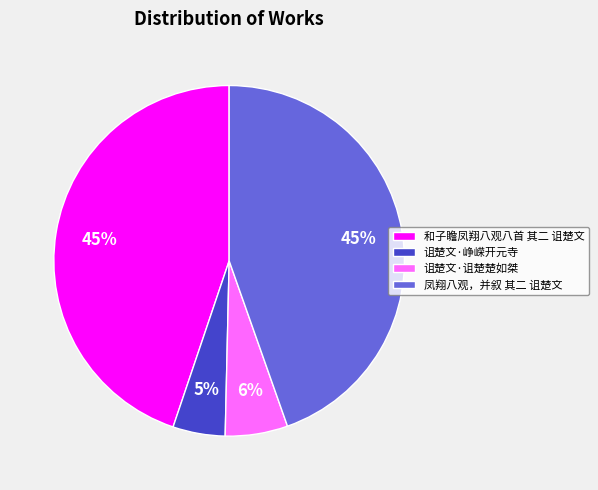

What is the smallest slice in the pie chart?

诅楚文·峥嵘开元寺